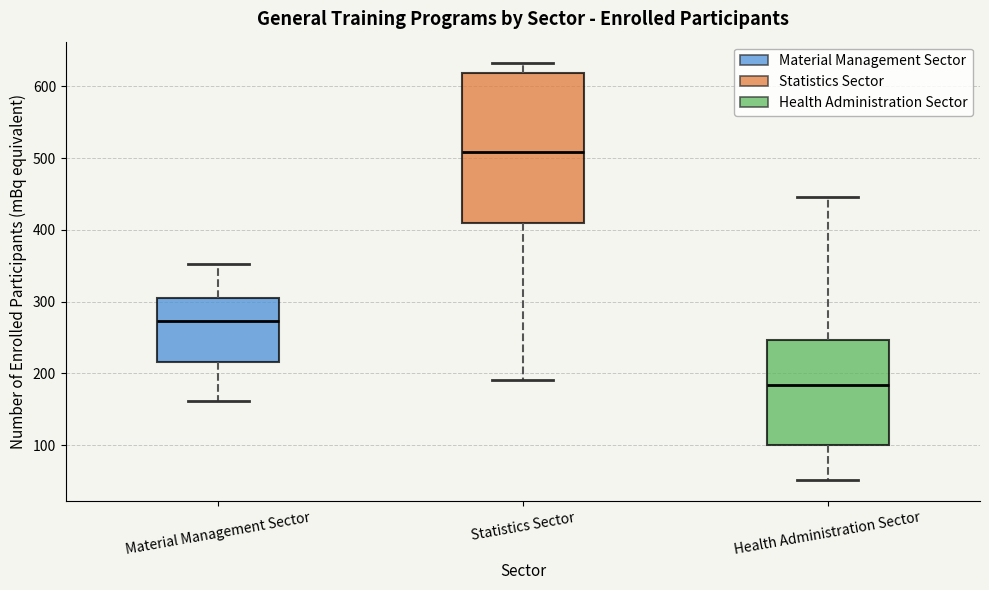

Where does the lower whisker of the box for Material Management Sector end on the y-axis? The values are not printed on the chart, so give them approximately, as read against the axis.

160